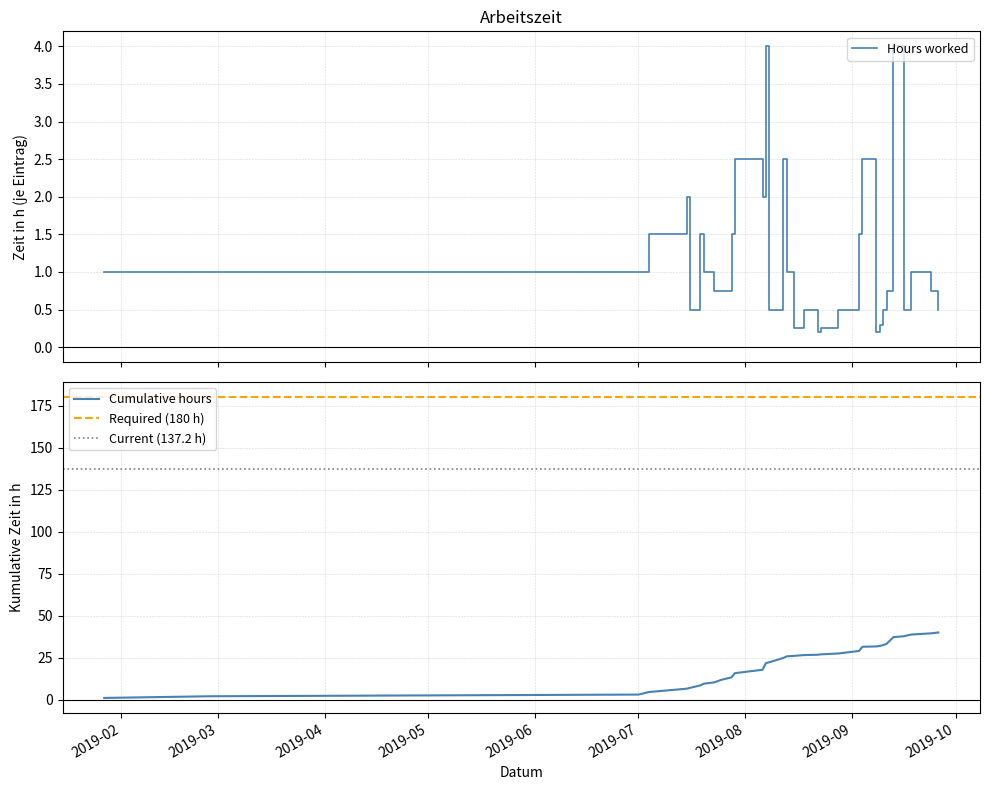

How many series are shown in this chart?

2